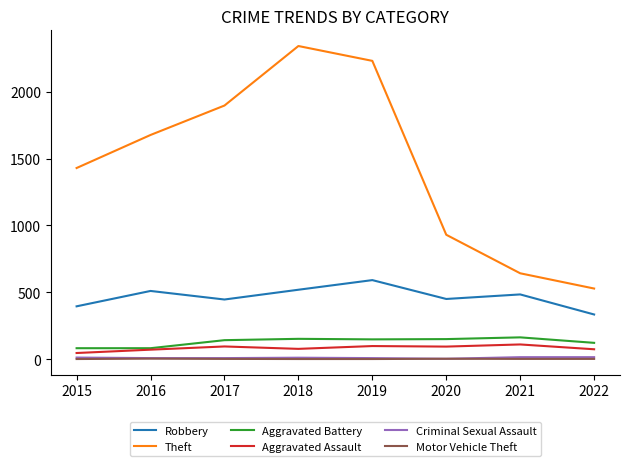

Which series has the largest range (max minus min)?

Theft